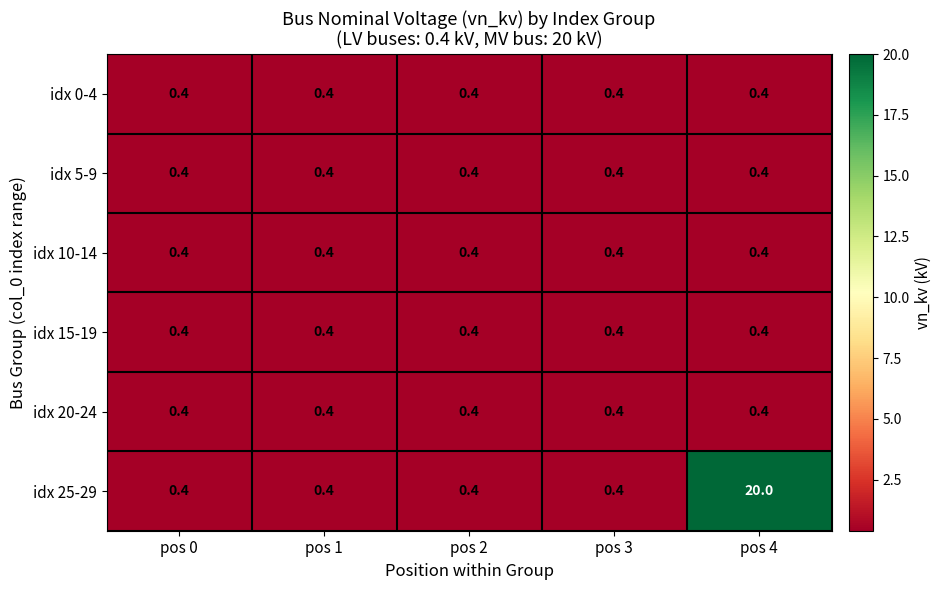

What is the approximate value of idx 0-4 at pos 1?

0.4